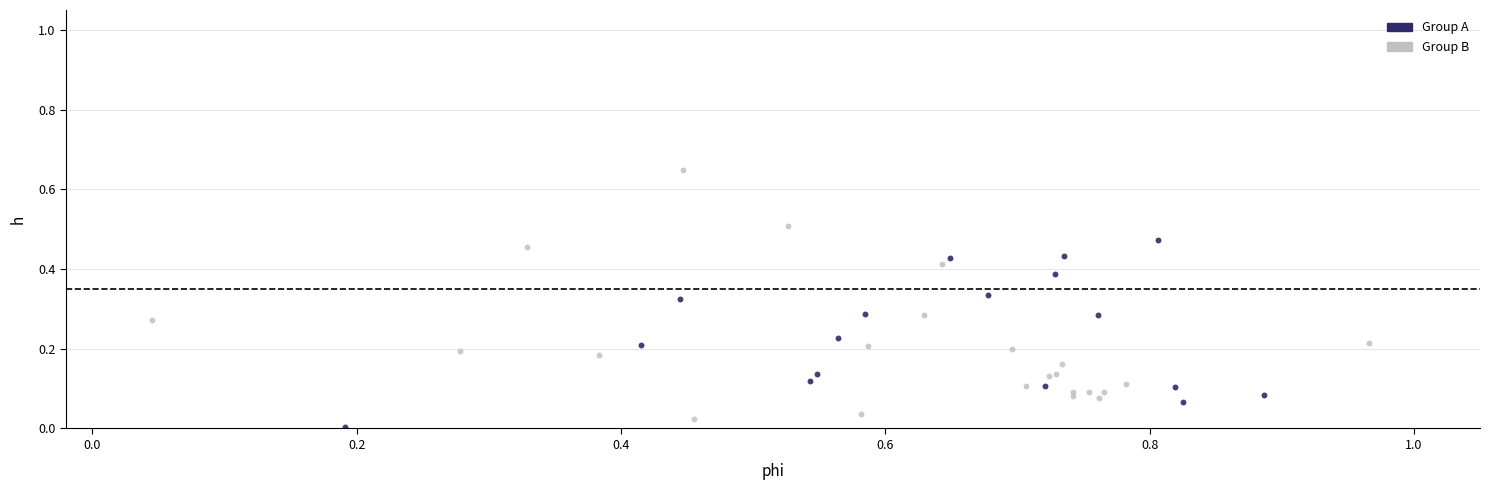

Which series reaches the maximum Y coordinate?

Group B